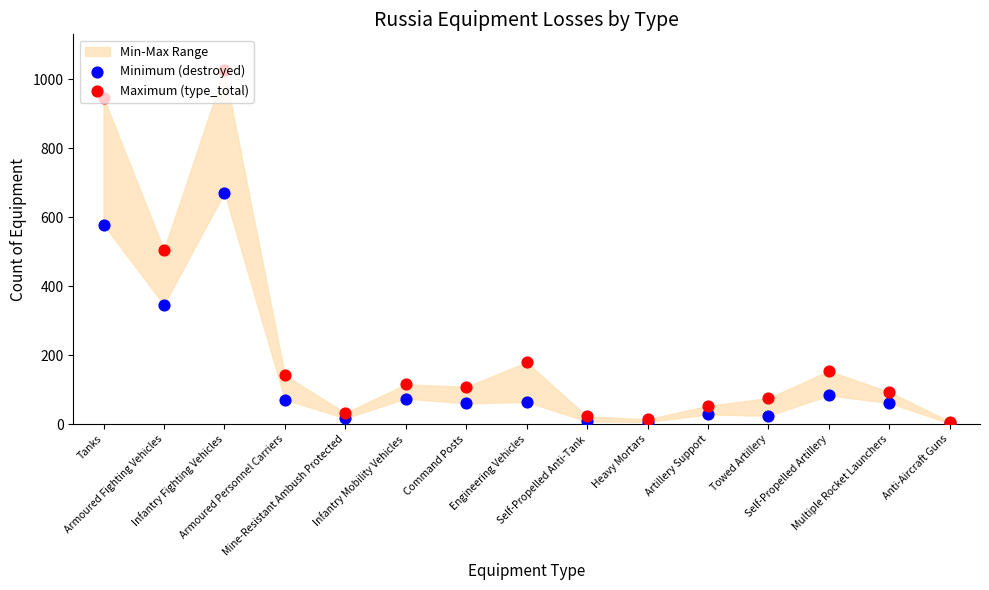

At how many categories does at least one series exceed 473?

3